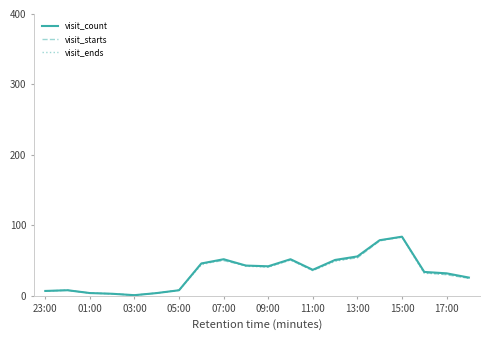

What is the average value of the visit_count series?

33